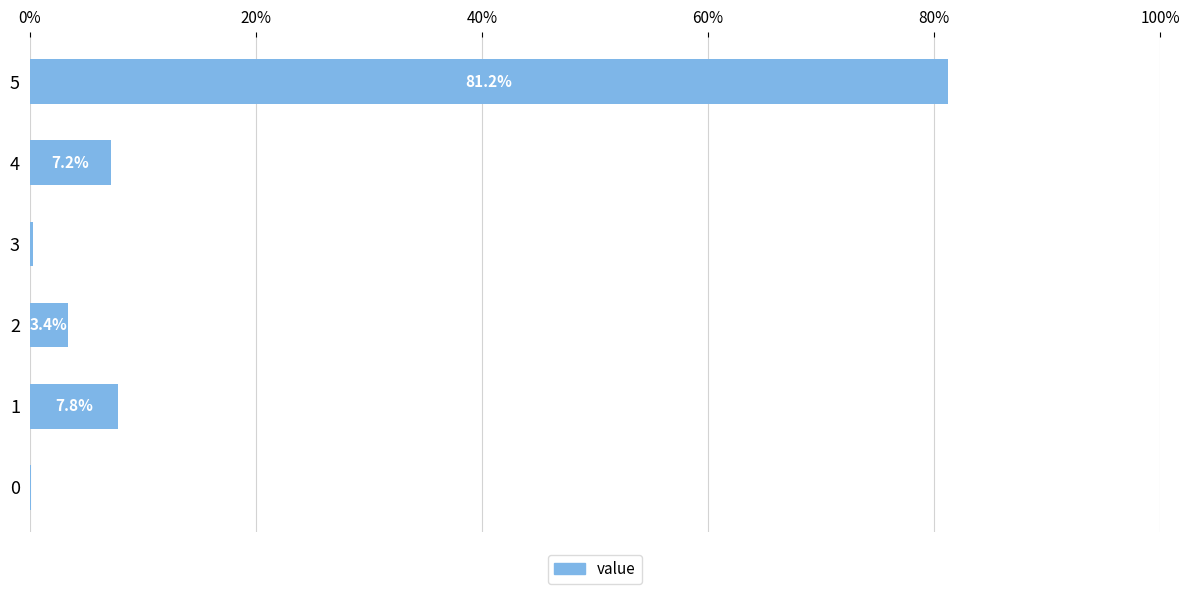

Count the number of values greater than 7.

3